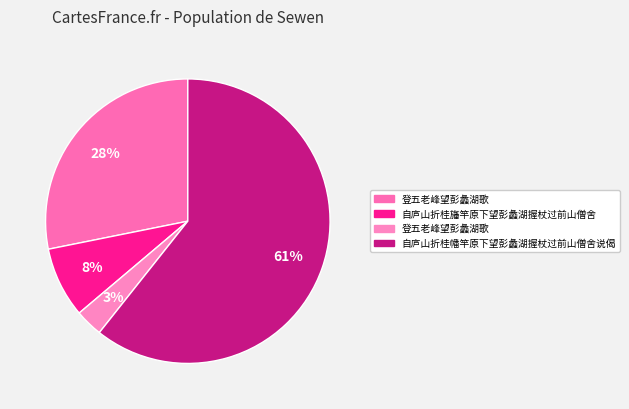

Does any single category account for the majority?

Yes